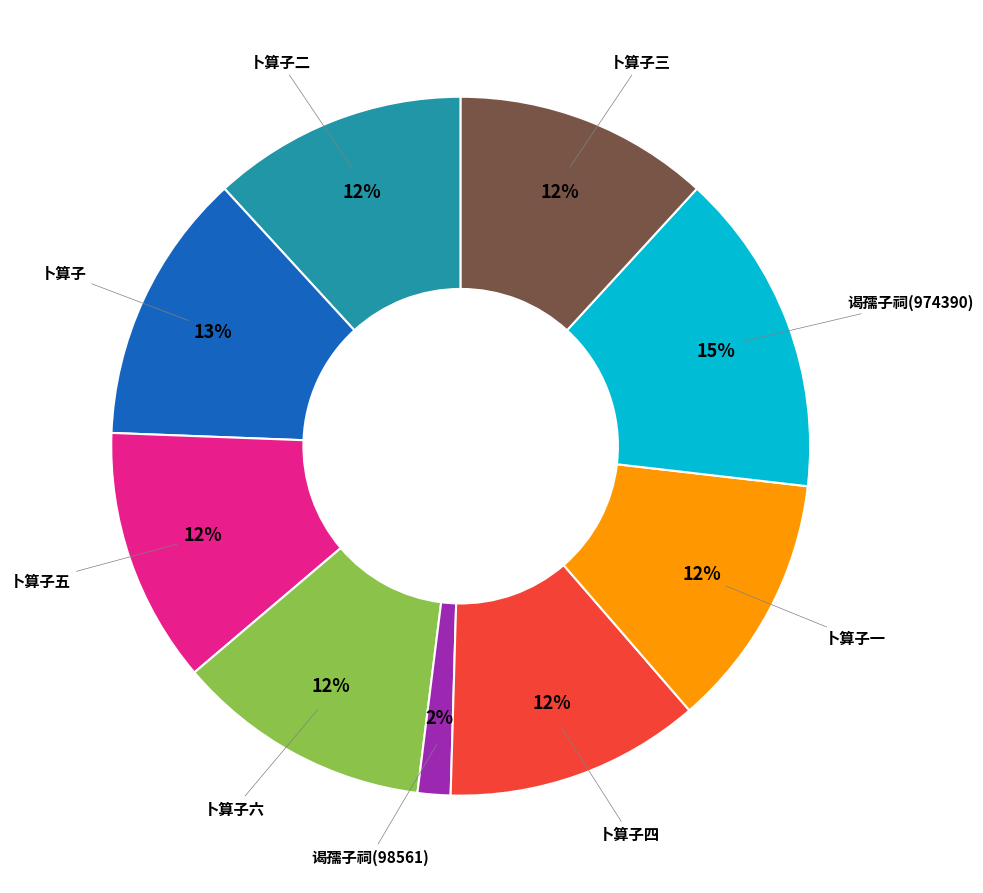

Is there a majority slice in this chart?

No